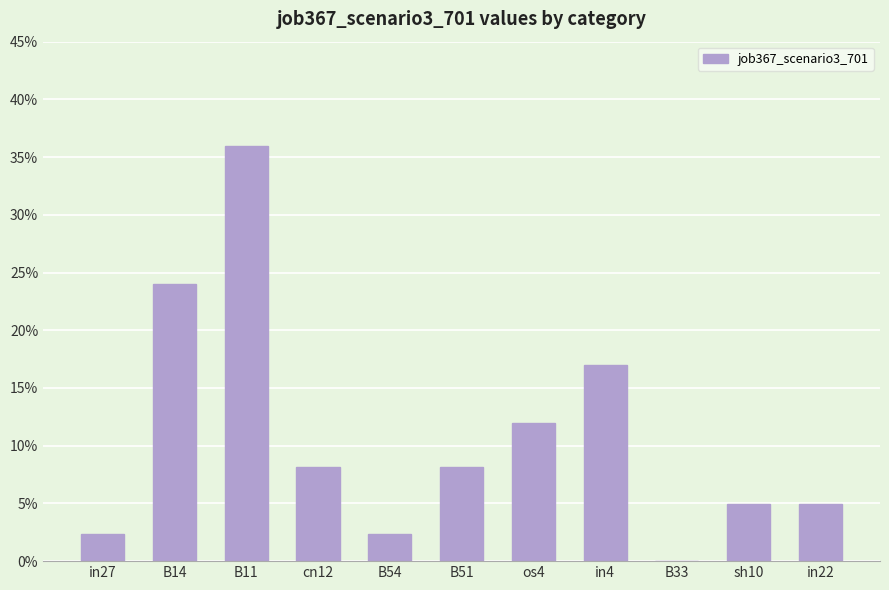

What is the difference between the maximum and second lowest values?

0.3